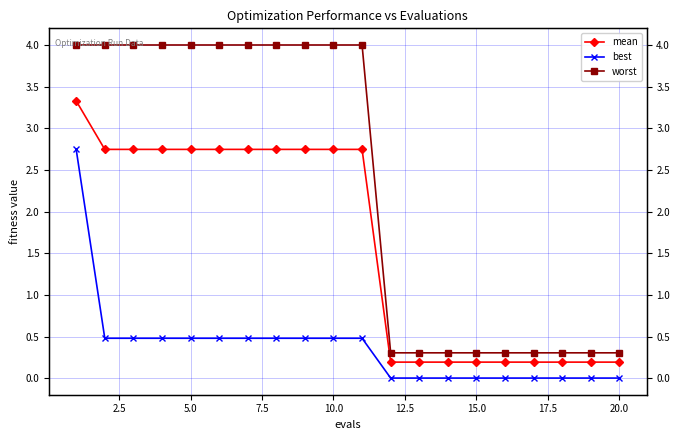

What are all the series names shown in the legend?

mean, best, worst